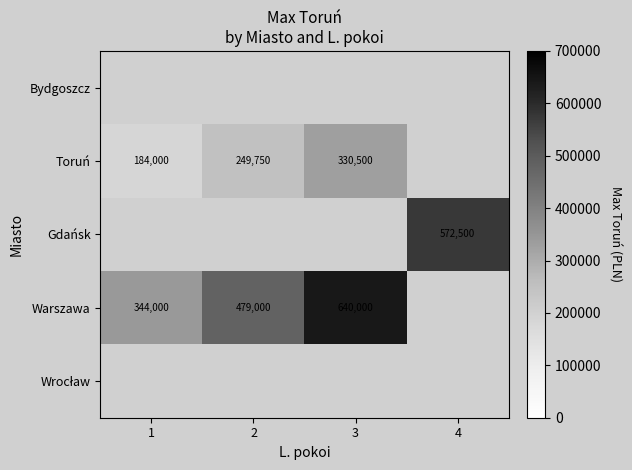

The value of Toruń at 2 is 249750. True or false?

True